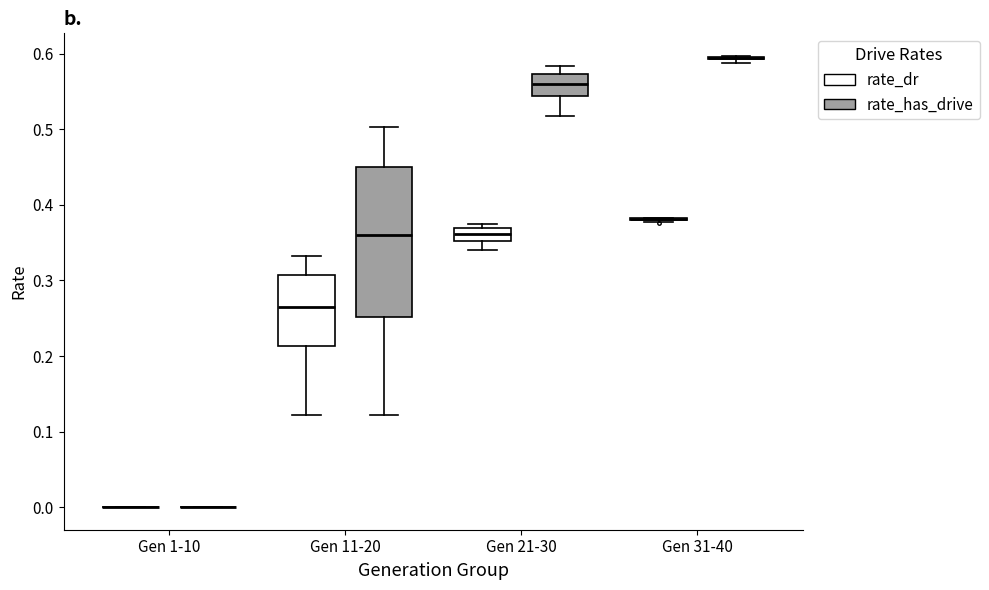

Comparing the boxes themselves (not the whiskers), which one is the tallest?

Gen 11-20 (rate_has_drive)